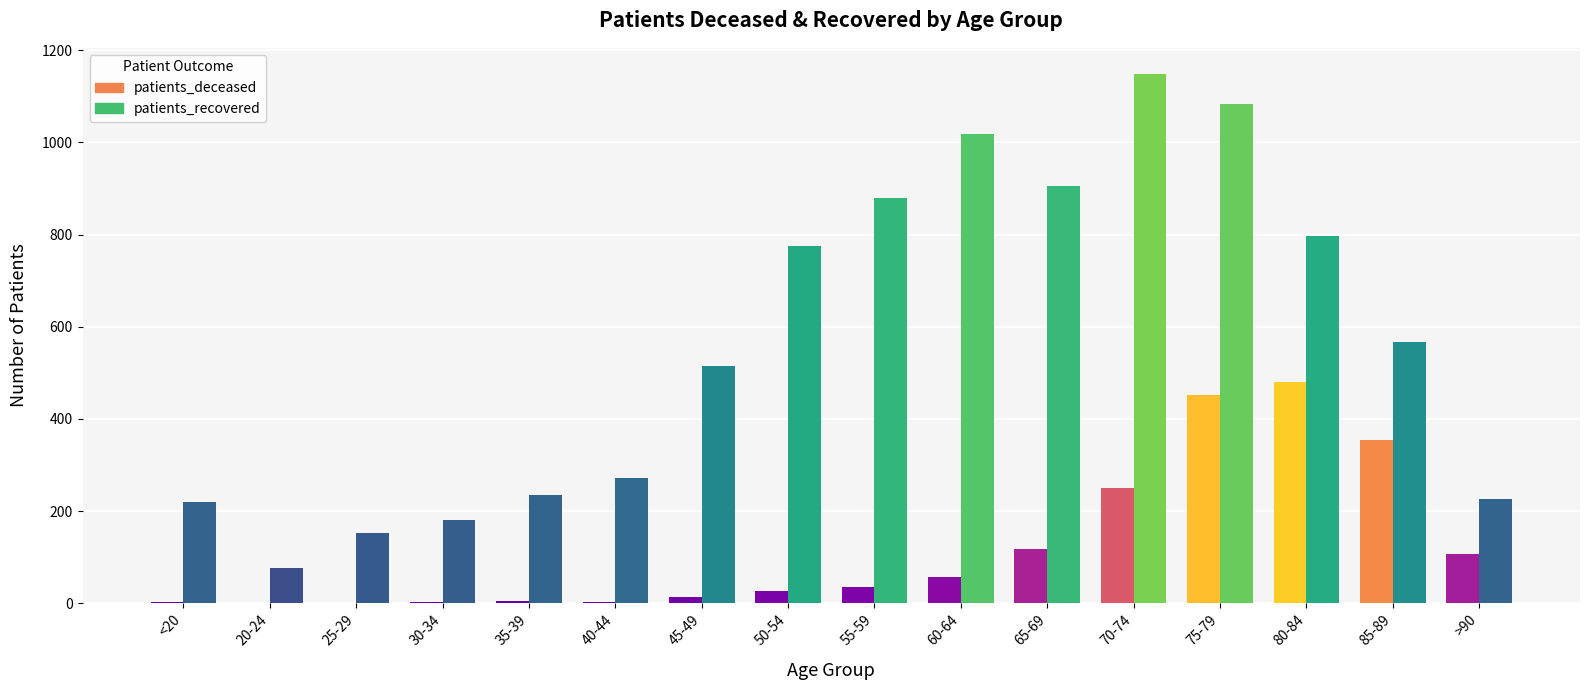

Is it true that patients_deceased equals 13 at 45-49?

True